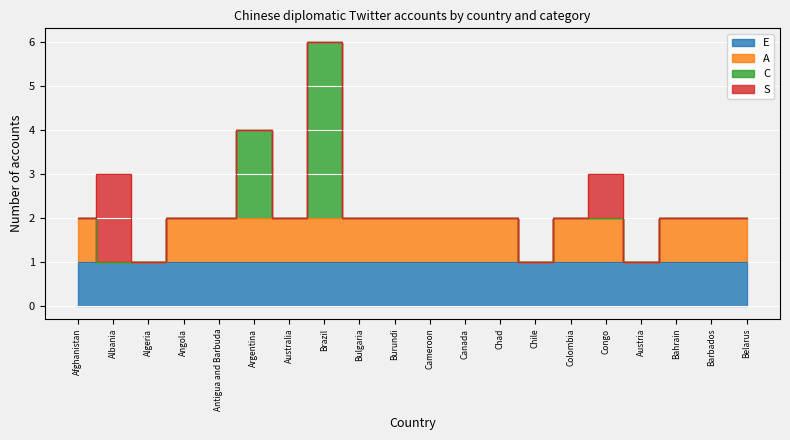

At which label does C reach its minimum?

Afghanistan